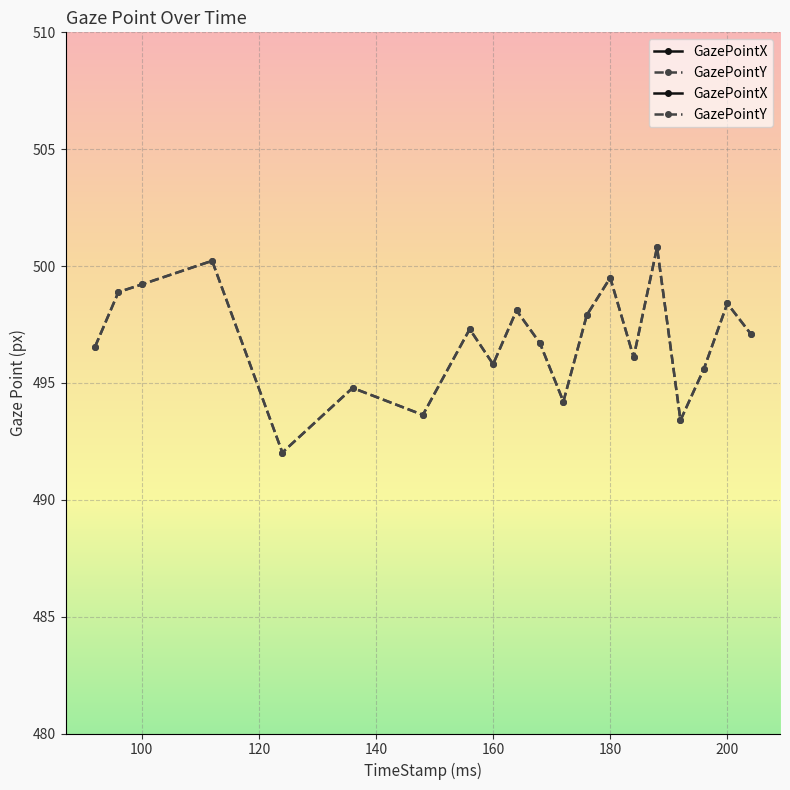

What is the greatest value displayed?

1006.2